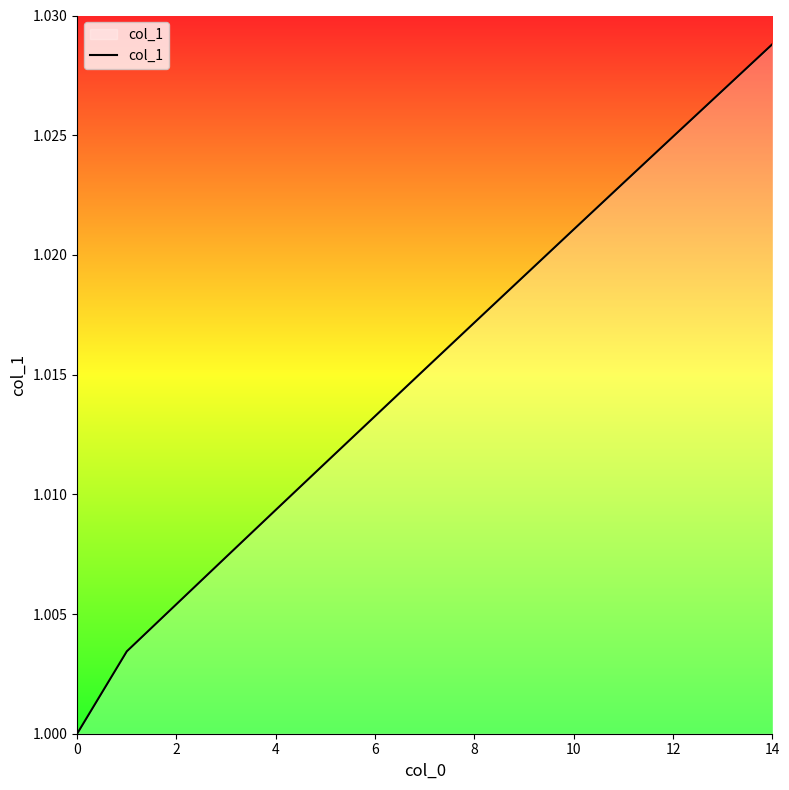

Does the chart display data point markers on the line(s)?

No